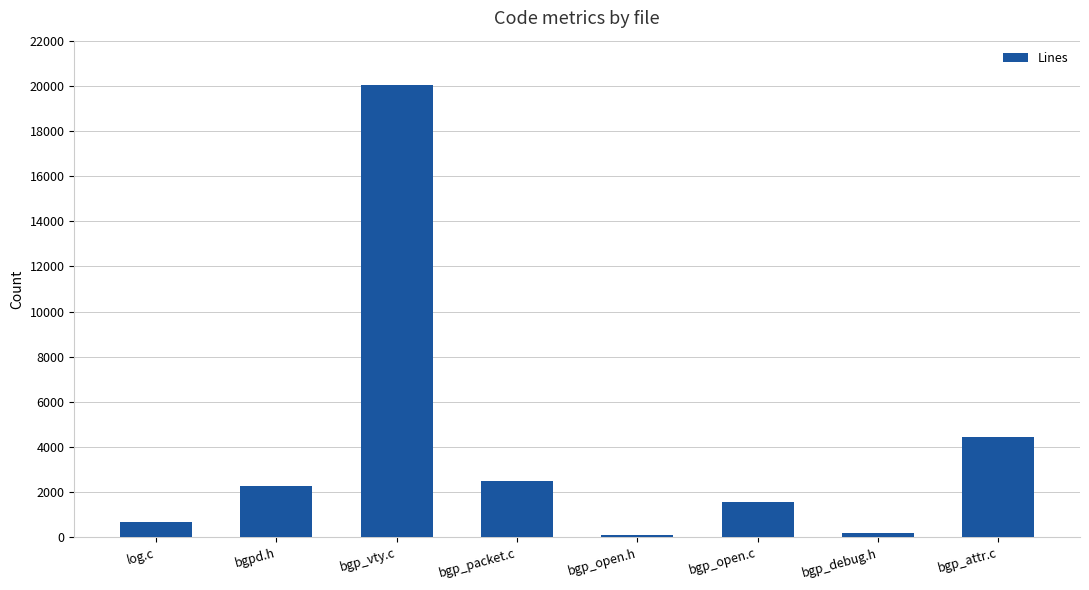

What is the sum of the values at bgp_attr.c and bgpd.h?

6704